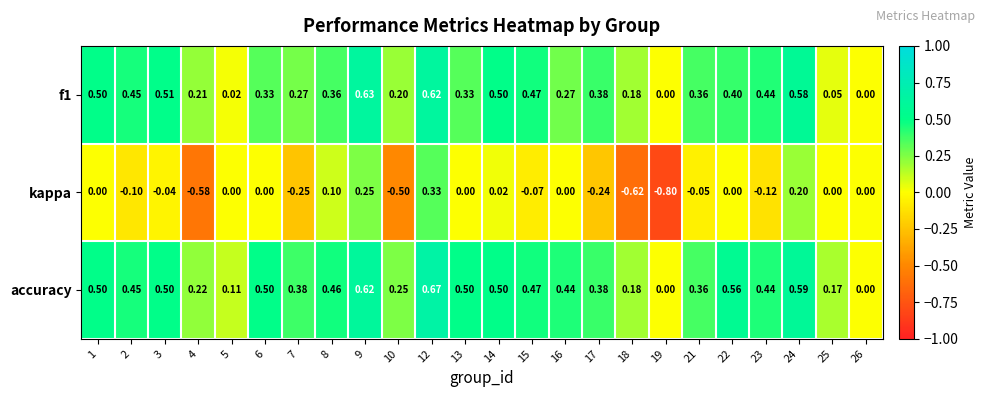

Is the value of kappa at 17 greater than the value of f1 at 25?

No